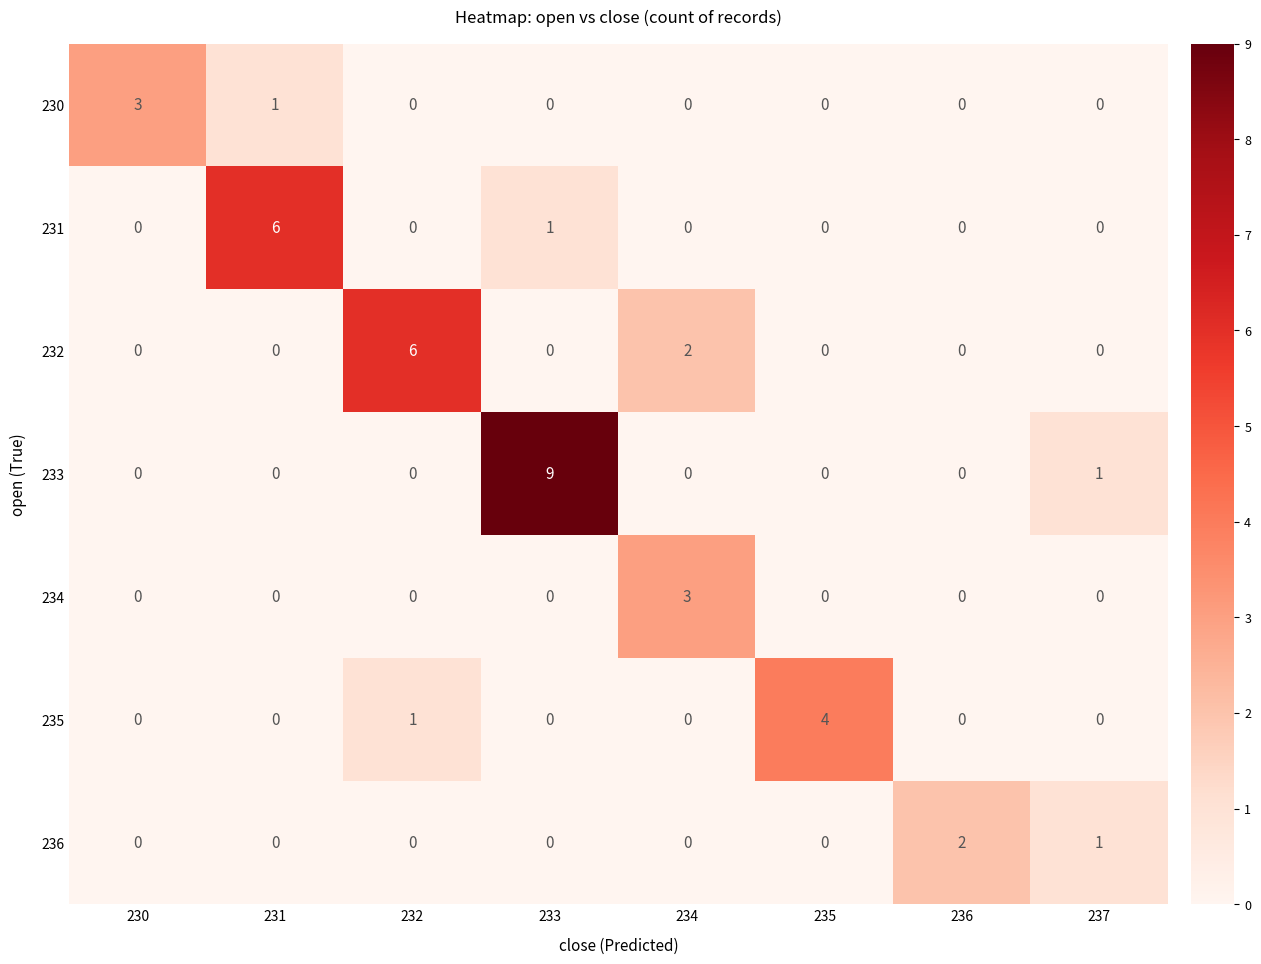

Is it true that 234 equals 0 at 230?

True